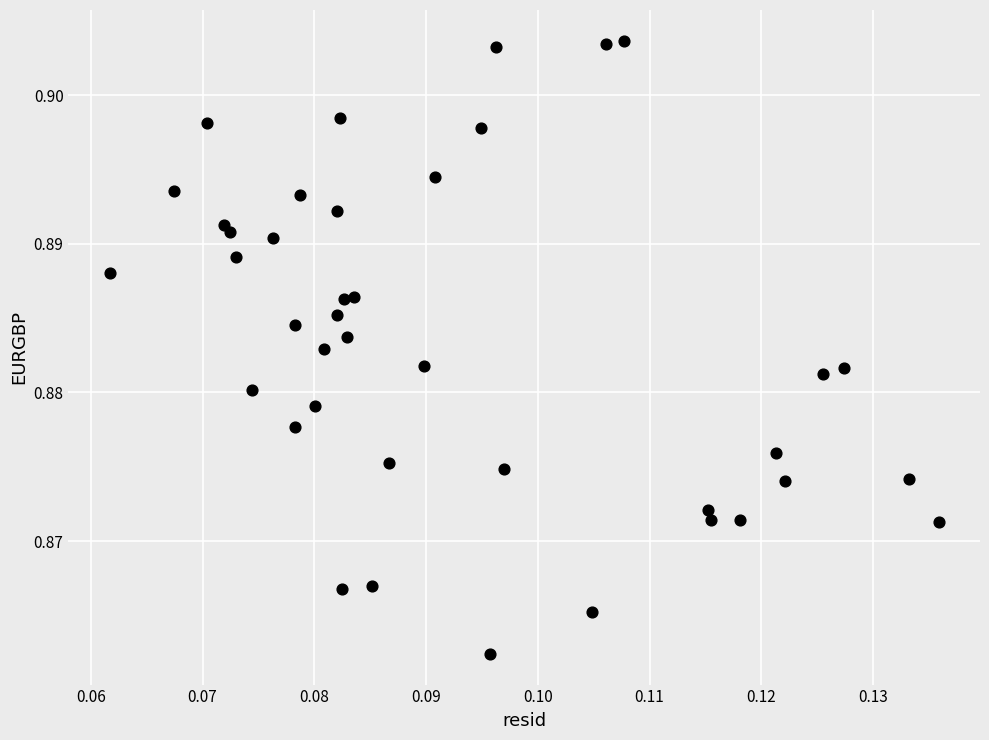

How many points are shown in the scatter plot?

40